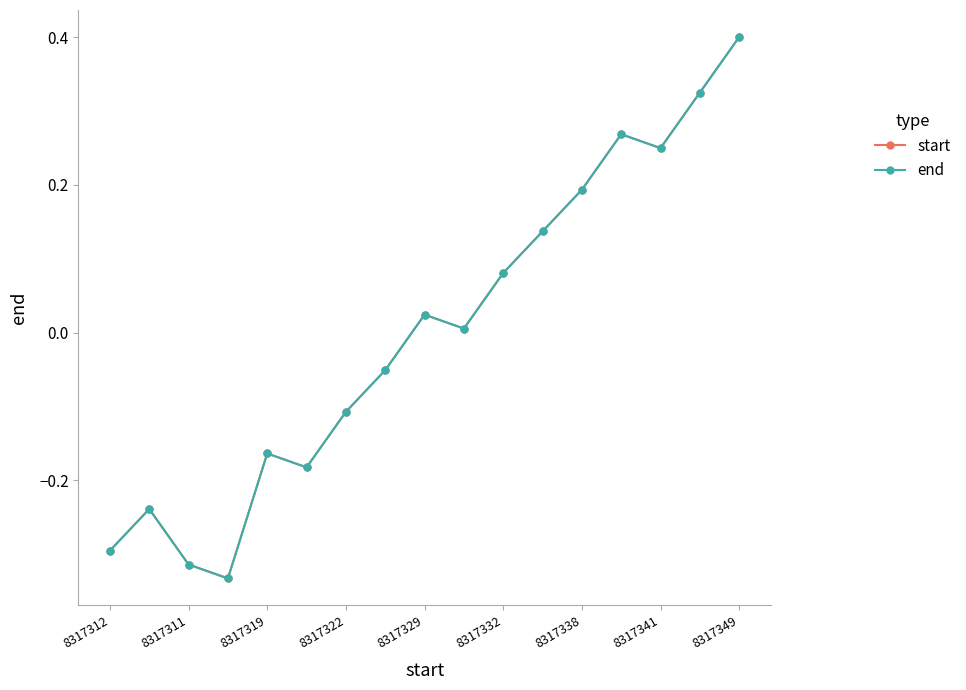

Does the chart have visible grid lines?

No